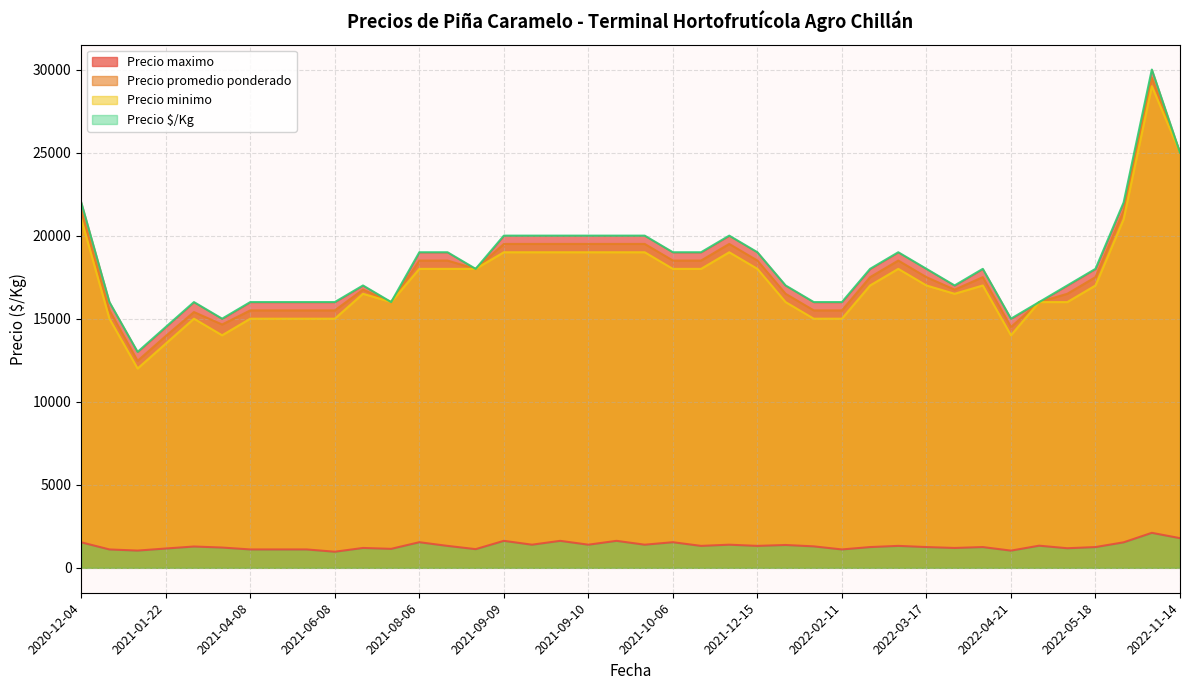

True or false: Precio promedio ponderado and Precio $/Kg intersect in this chart.

False